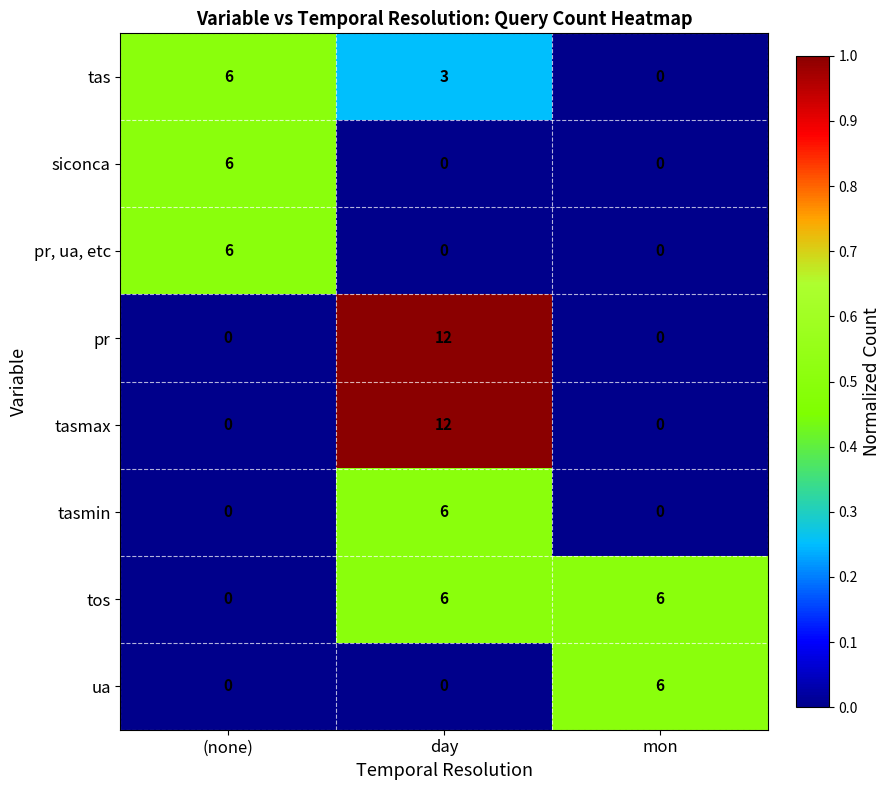

True or false: pr has a value of 12 at day.

True